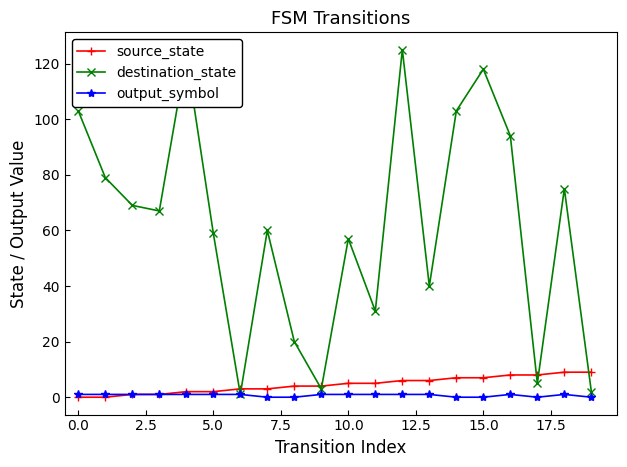

What is the value of the source_state point at the 12th from the left?

5